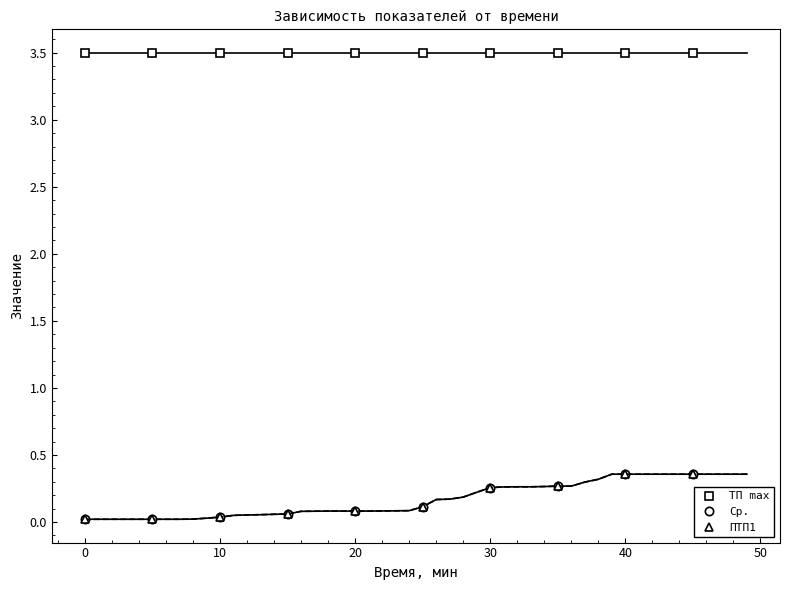

Reading left to right, what are all the values shown in this chart?

ТП max: 3.5	3.5	3.5	3.5	3.5	3.5	3.5	3.5	3.5	3.5
Ср.: 0.0	0.0	0.0	0.1	0.1	0.1	0.3	0.3	0.4	0.4
ПТП1: 0.0	0.0	0.0	0.1	0.1	0.1	0.3	0.3	0.4	0.4